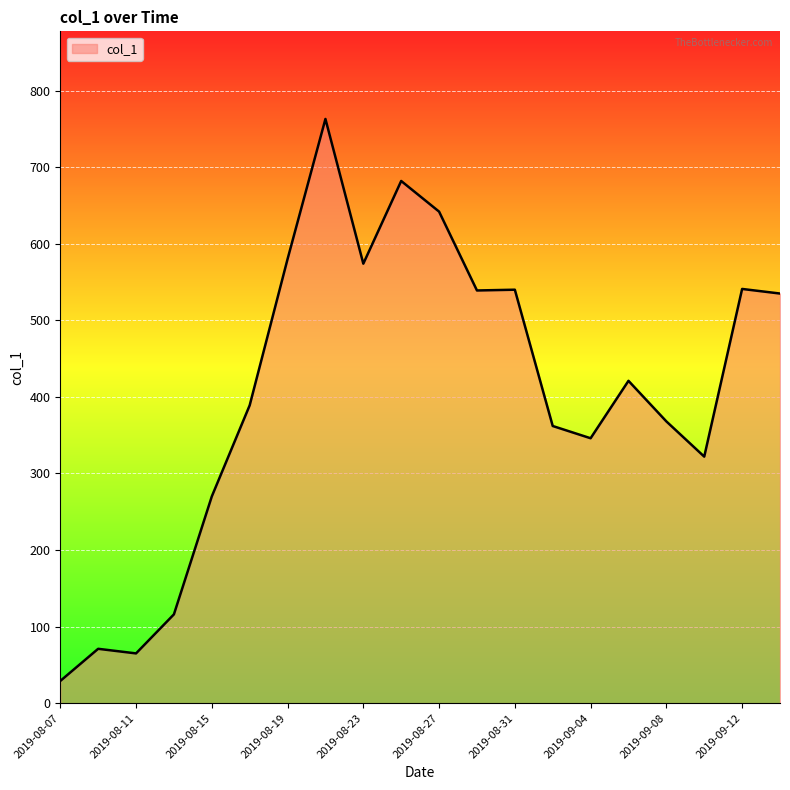

What is the maximum value shown in the chart?

763